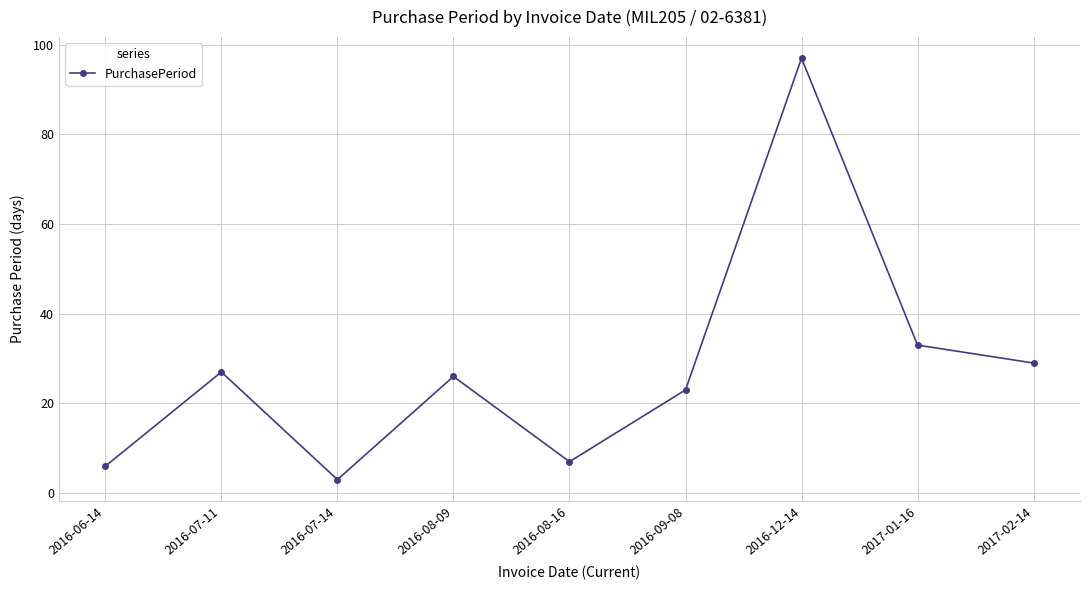

What is the smallest value displayed?

3